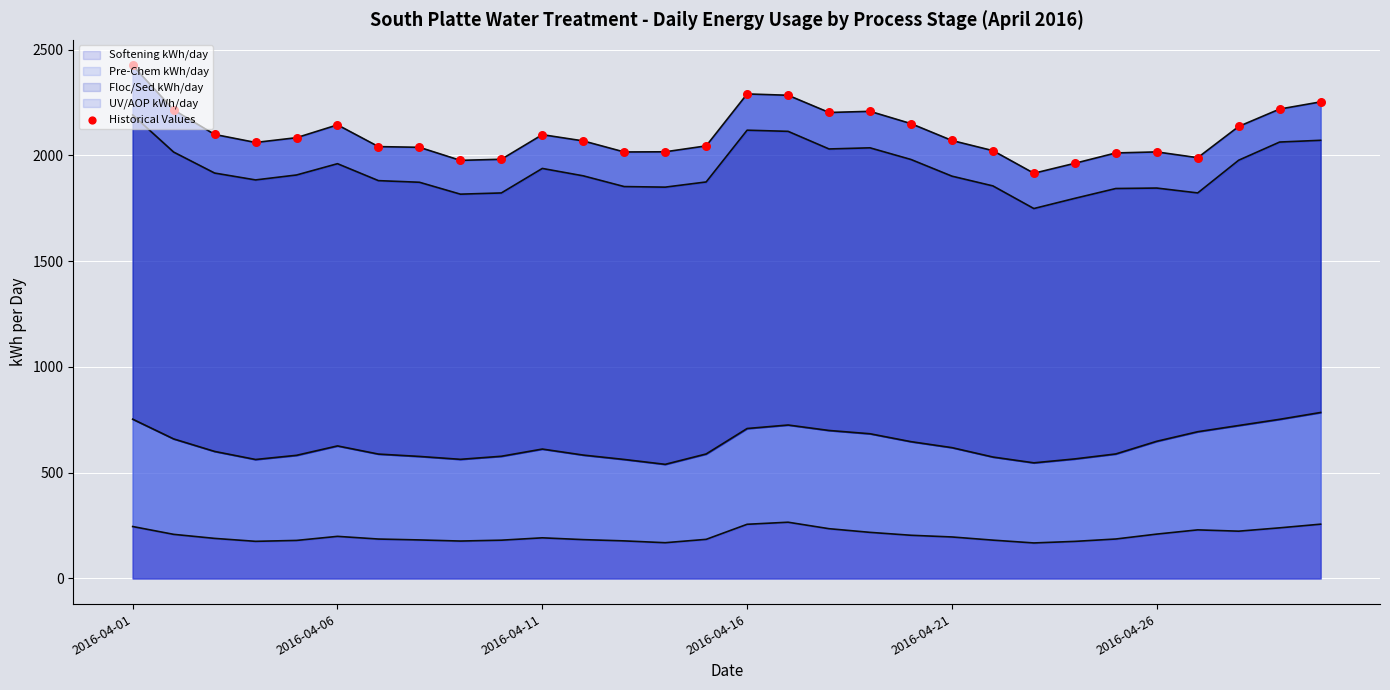

What is the change in value from 22 to 25?

+100.9